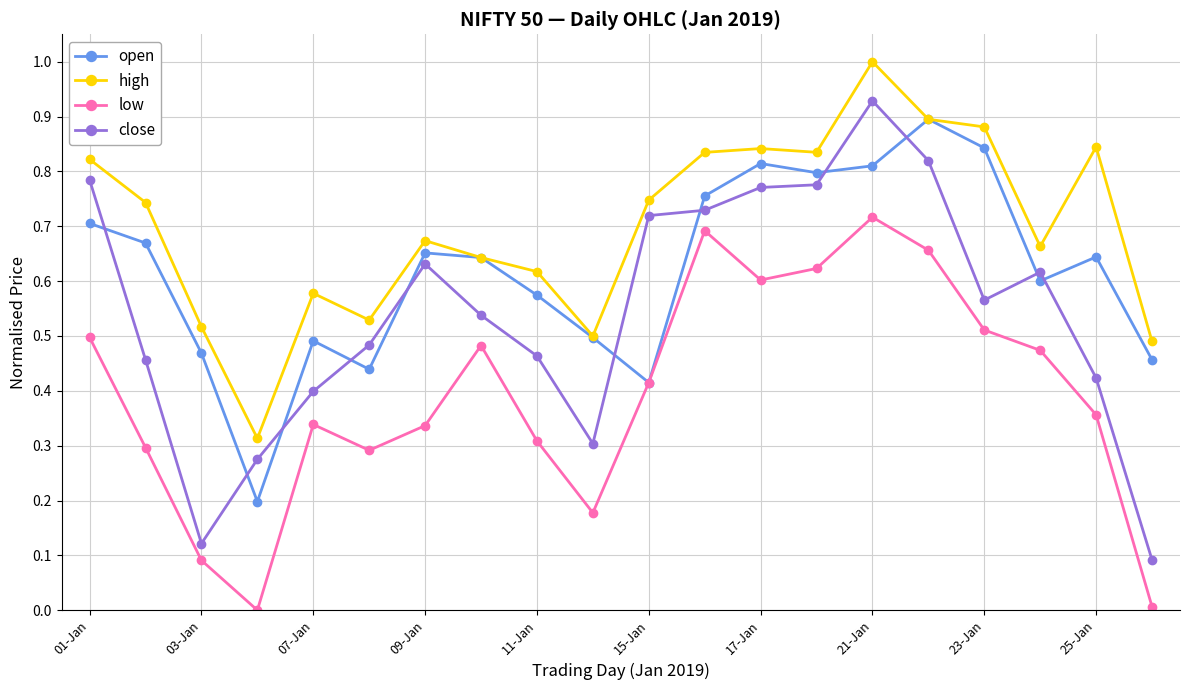

Rank the series by their average value, from lowest to highest.

low, close, open, high